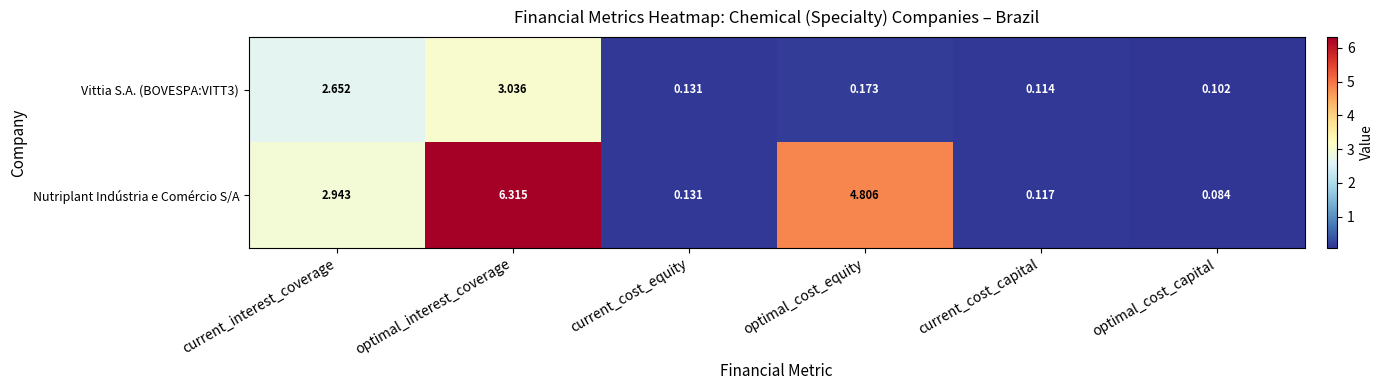

Which category has the lowest value across all series?

optimal_cost_capital